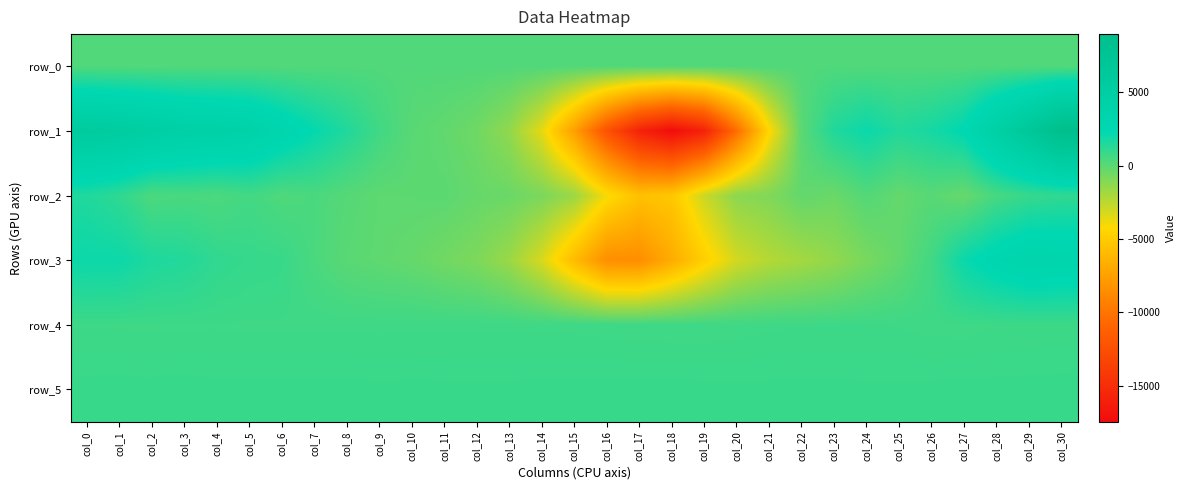

Is it true that row_4 equals 769.0 at col_30?

True